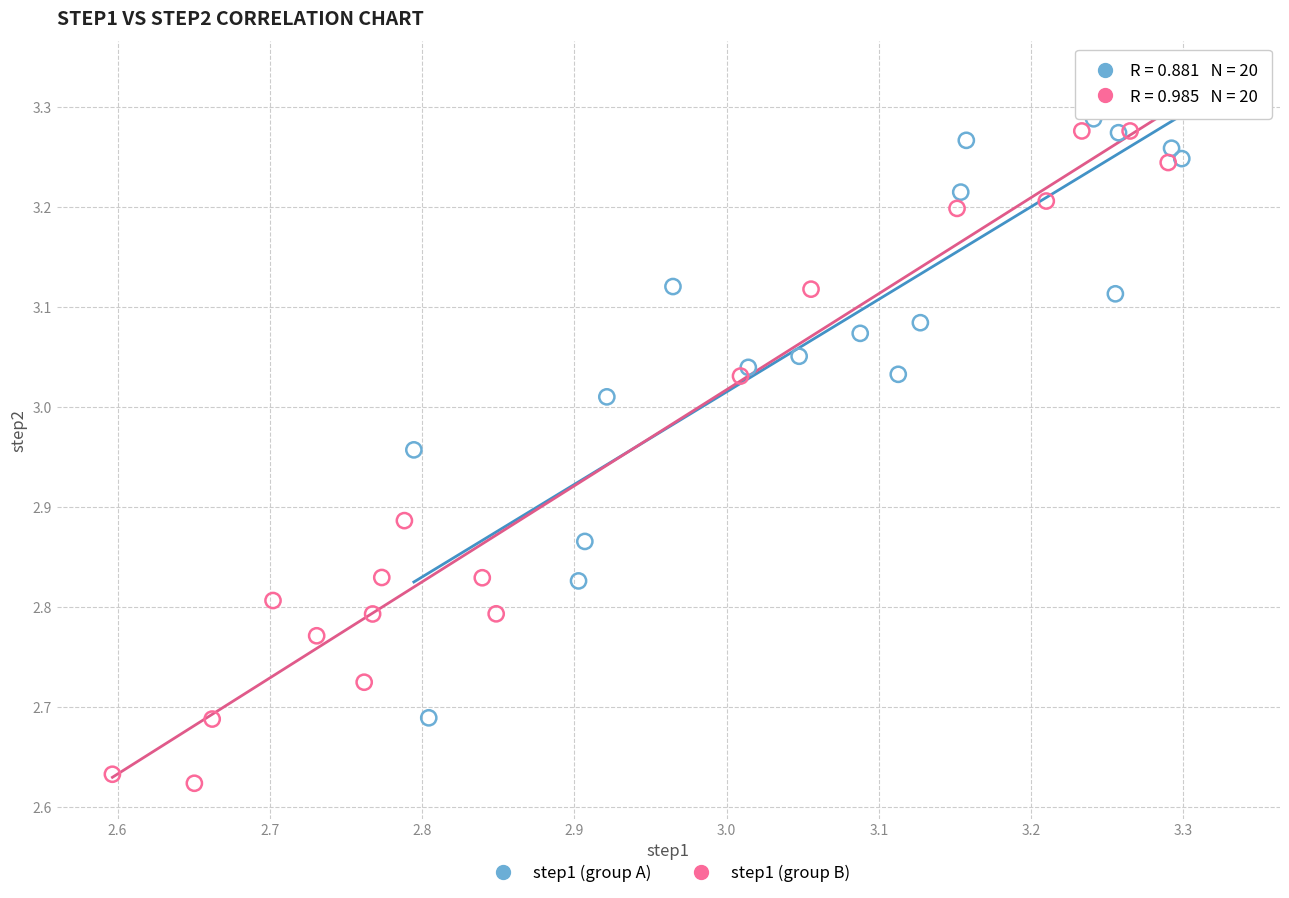

What are all the series names shown in the legend?

step1 (group A), step1 (group B)